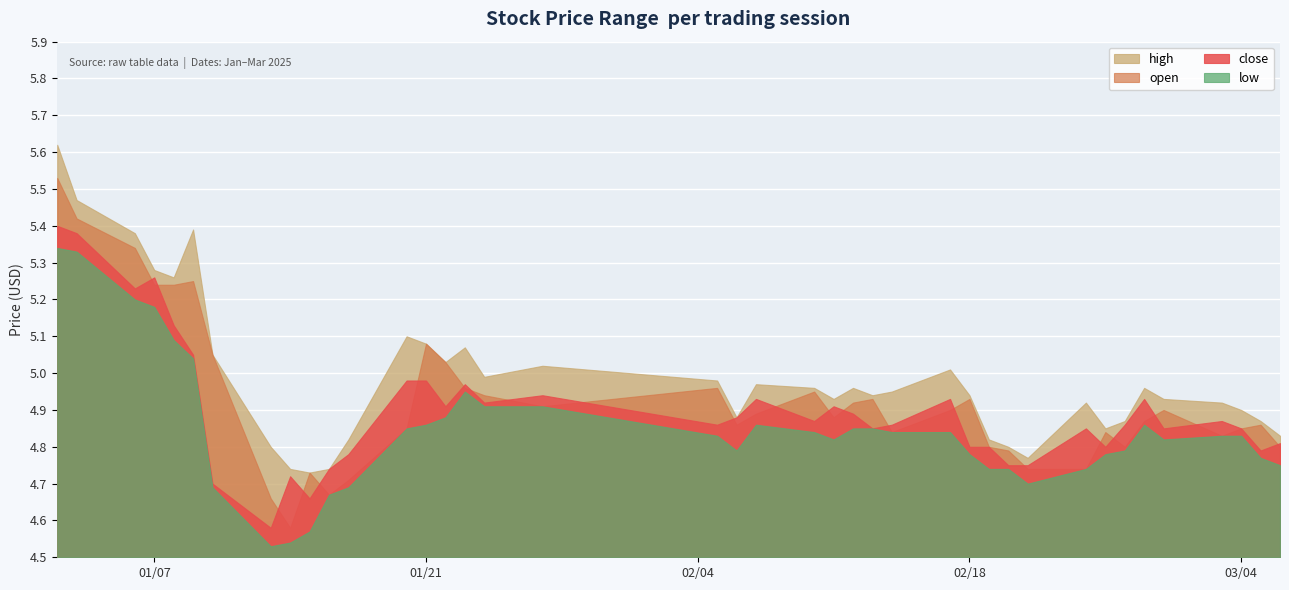

What is the spread (max minus min) of values at 2025-02-10?

0.1